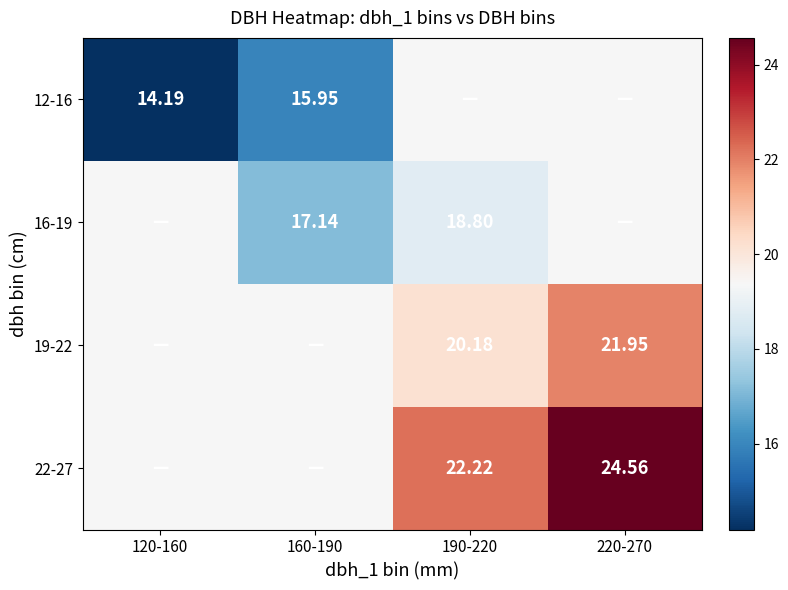

Rank the categories by 16-19 value from highest to lowest.

120-160, 220-270, 190-220, 160-190